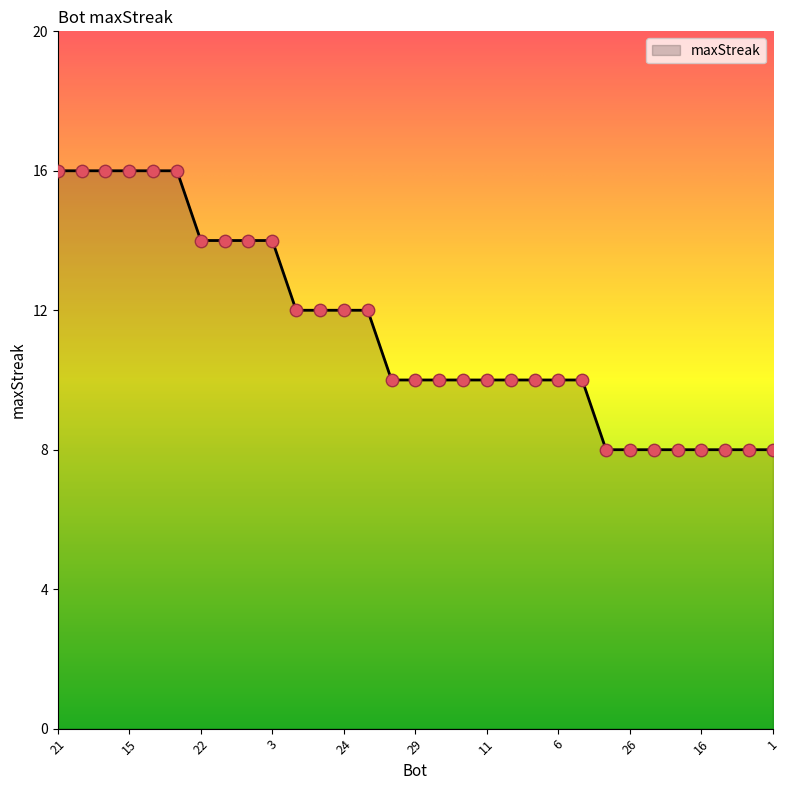

What is the maximum value shown in the chart?

16